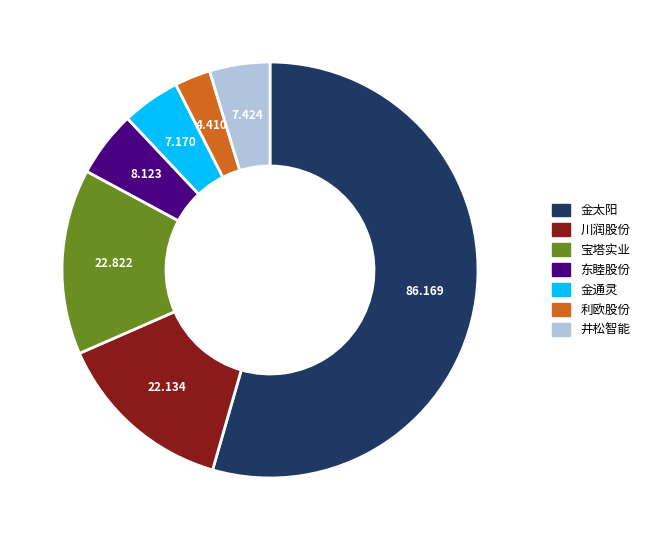

Is there a majority slice in this chart?

Yes